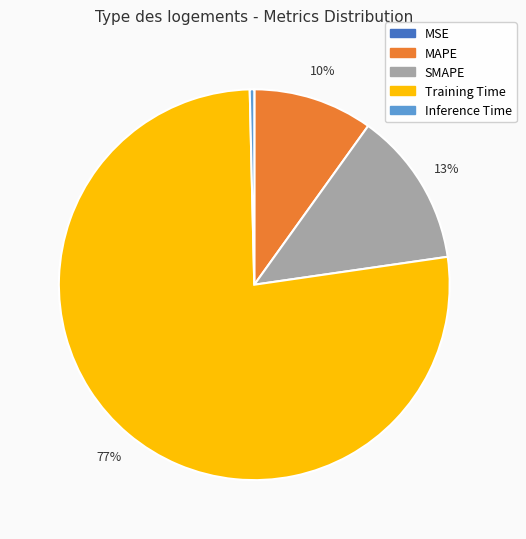

Is it true that SMAPE is 6% of the pie?

False